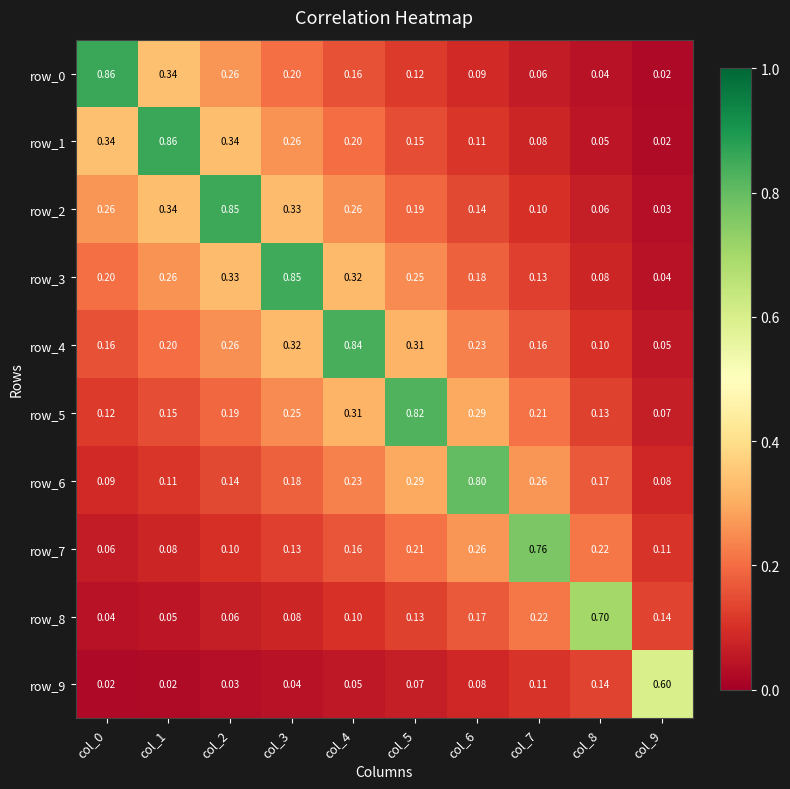

At how many categories does at least one series exceed 0?

10